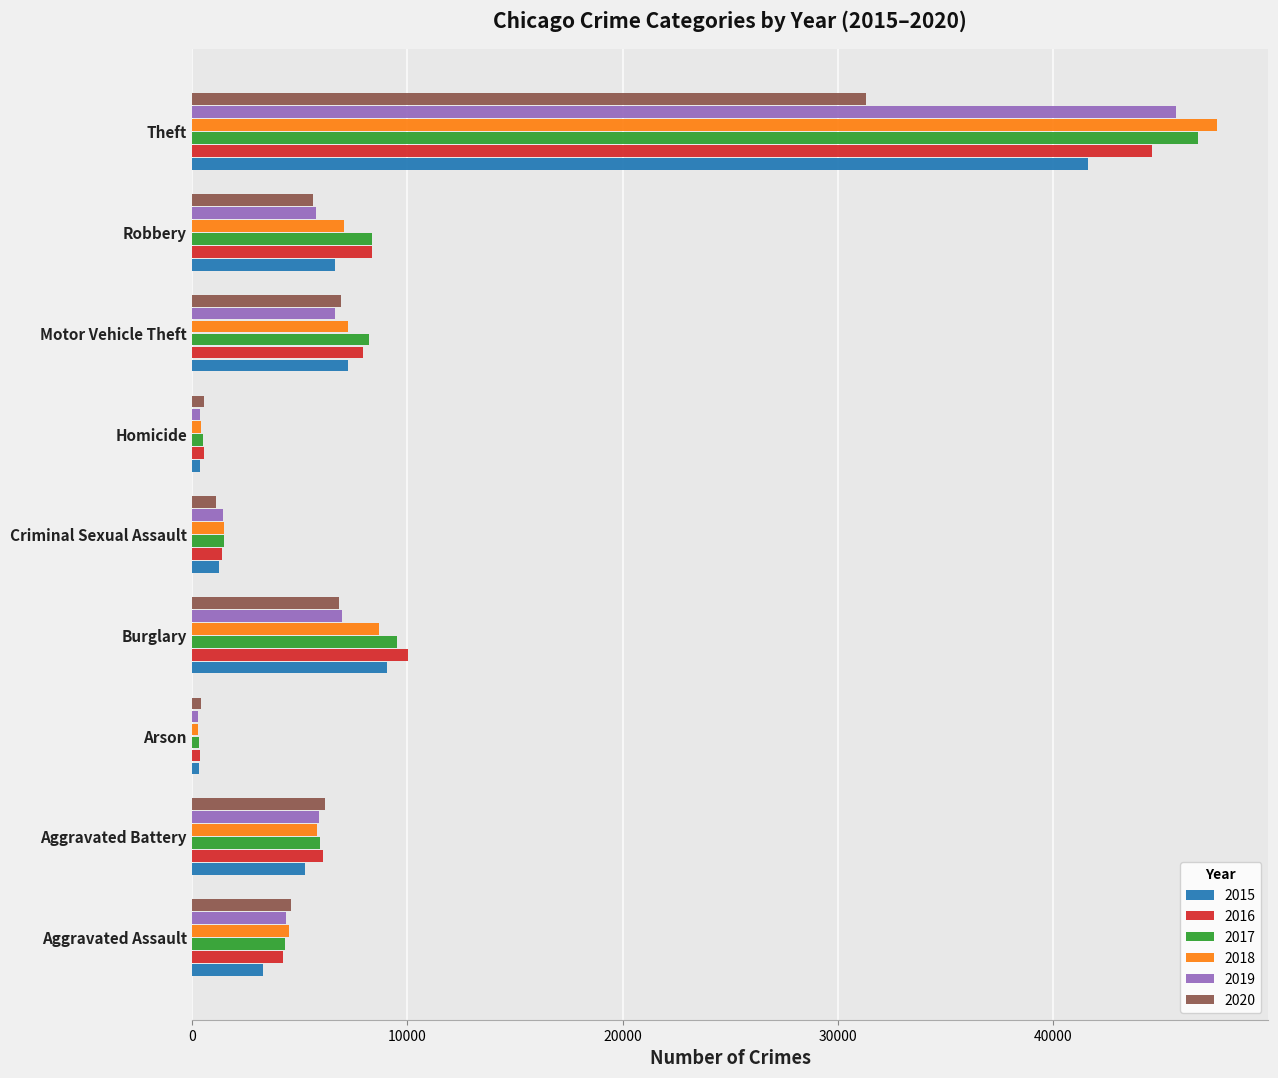

Where is 2019 nearest to the value 22989?

Burglary